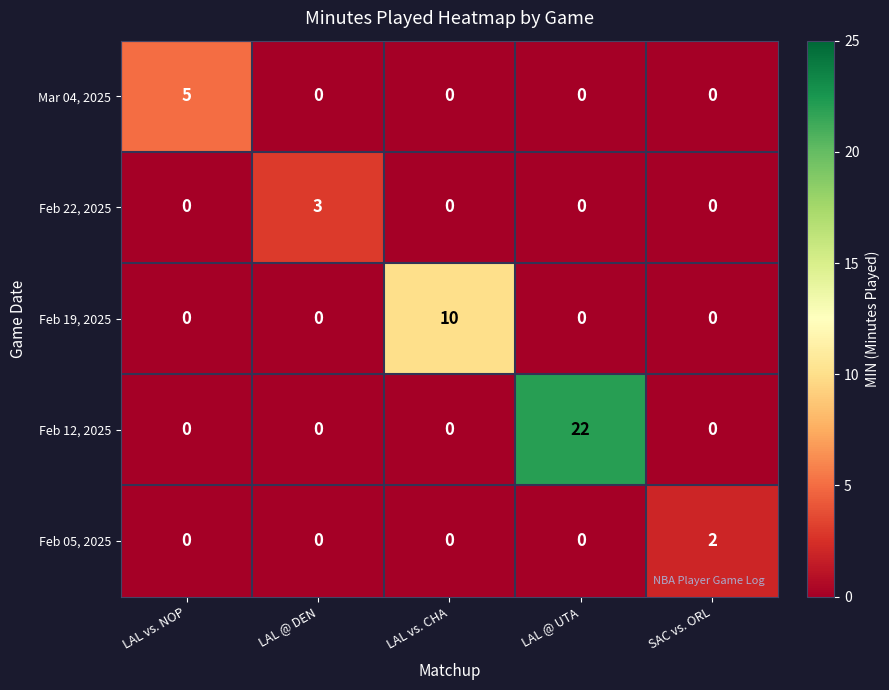

Count the Feb 22, 2025 values in the range 0 to 1.

4